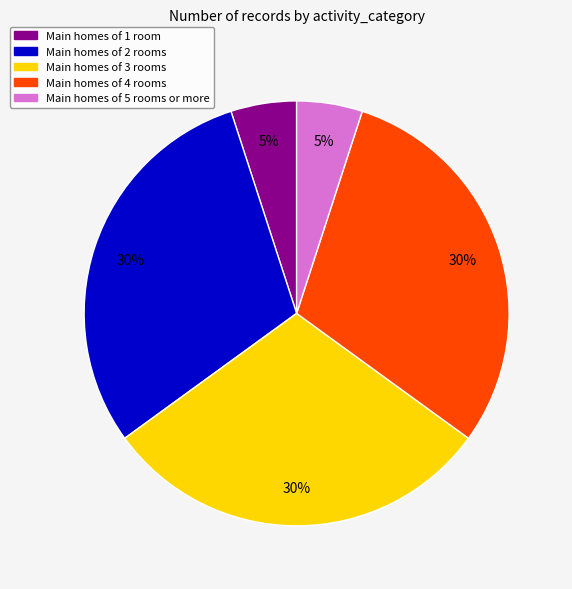

Is there any slice that represents more than half of the pie?

No